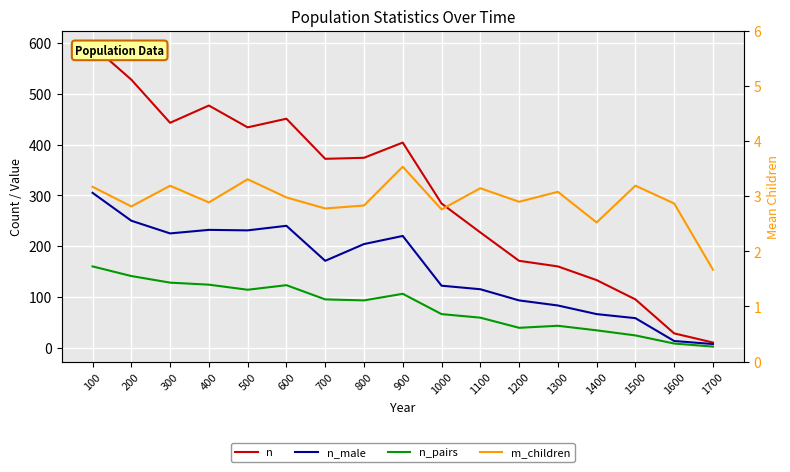

Which series has the largest total across all categories?

n